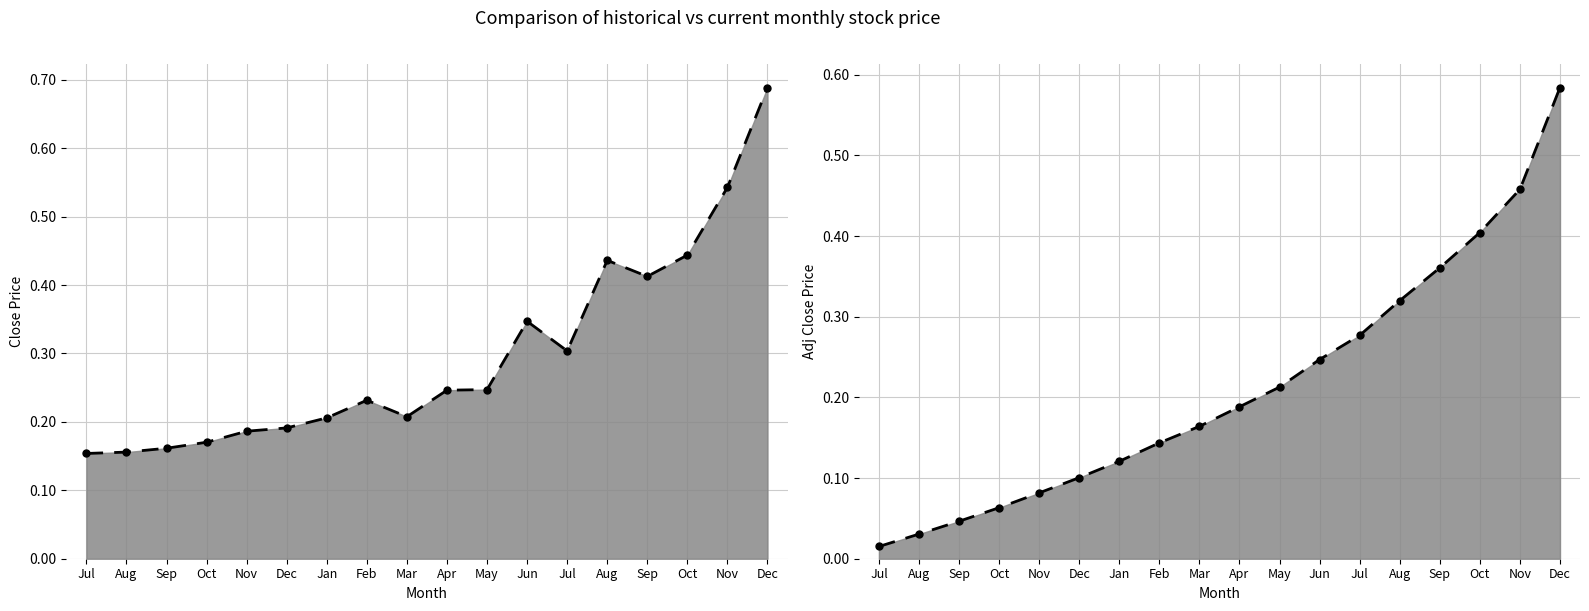

What is the sum of all Adj Close line values?

3.8